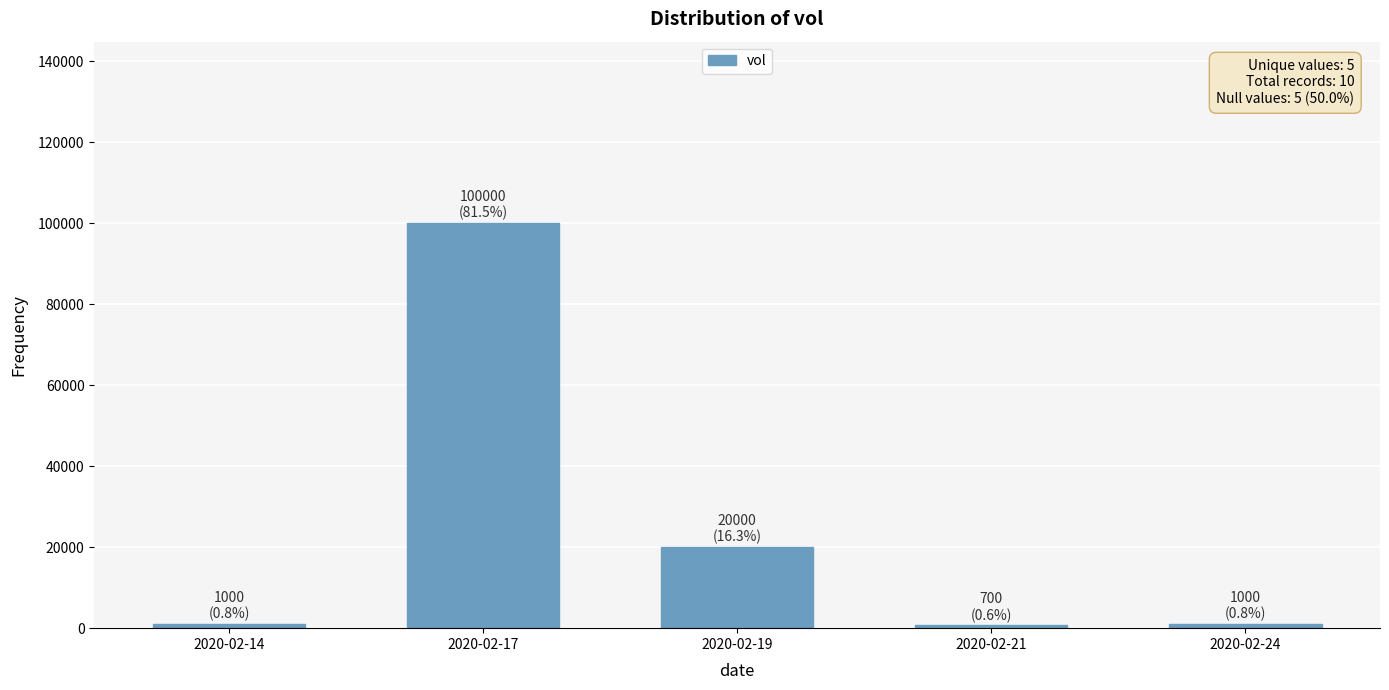

Count the number of data series in this chart.

1